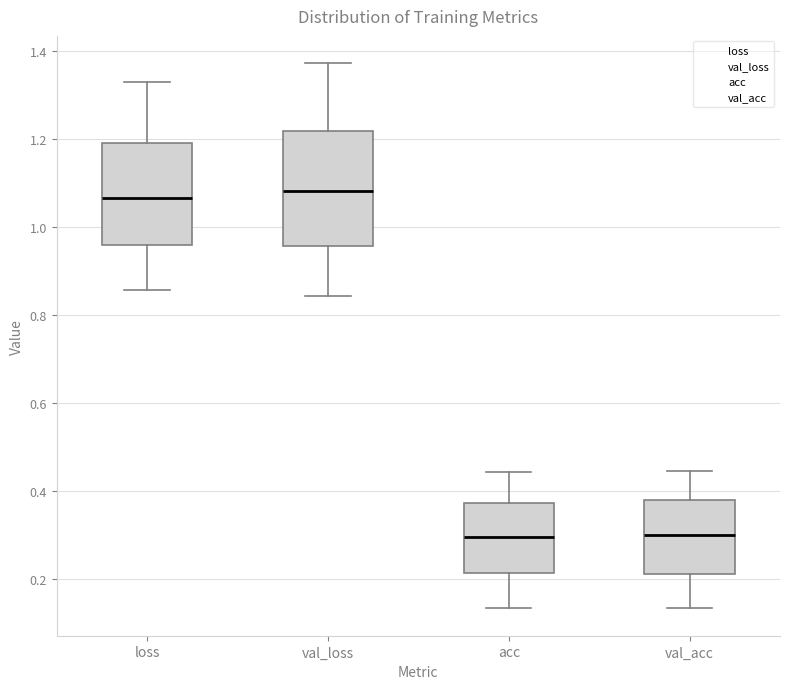

Where is the upper edge of the box for val_loss on the y-axis? The values are not printed on the chart, so give them approximately, as read against the axis.

1.22